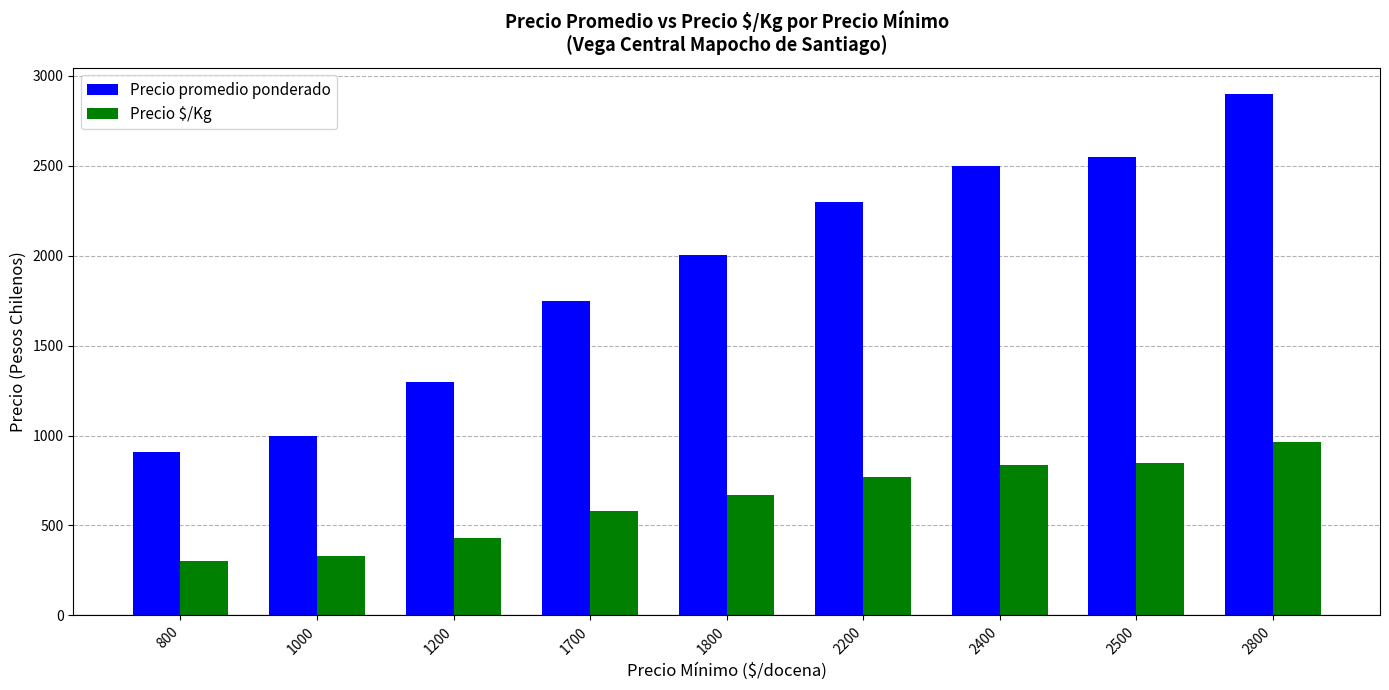

Reading left to right, list all the values displayed in this chart.

Precio promedio ponderado: 910	1000	1299	1750	2002	2300	2501	2550	2900
Precio $/Kg: 304	333	433	583	667	767	834	850	967